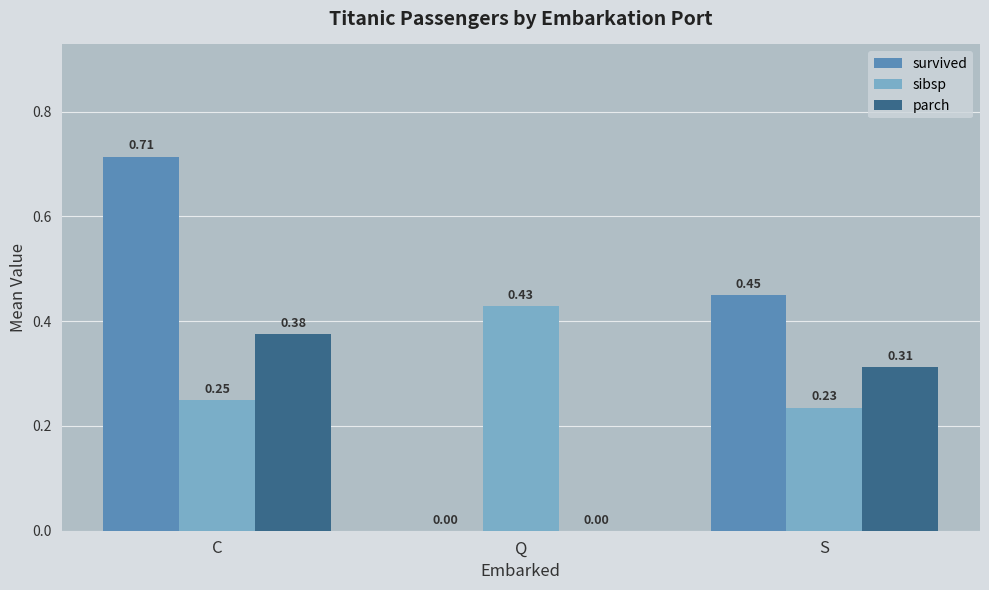

Are the bars grouped side by side (vs. stacked)?

Yes